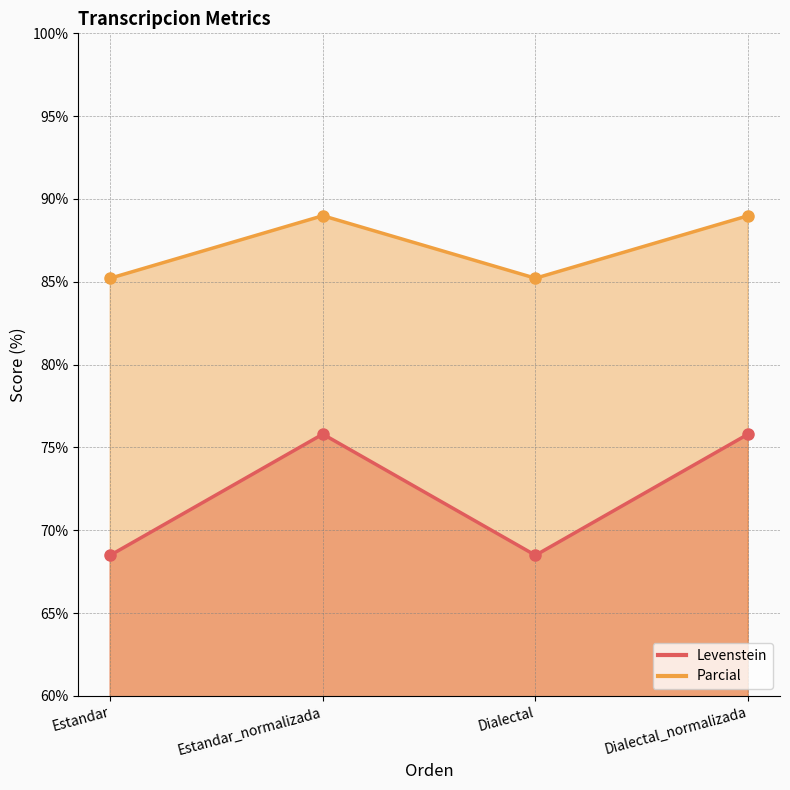

What is the total value across all series at Estandar?

153.7